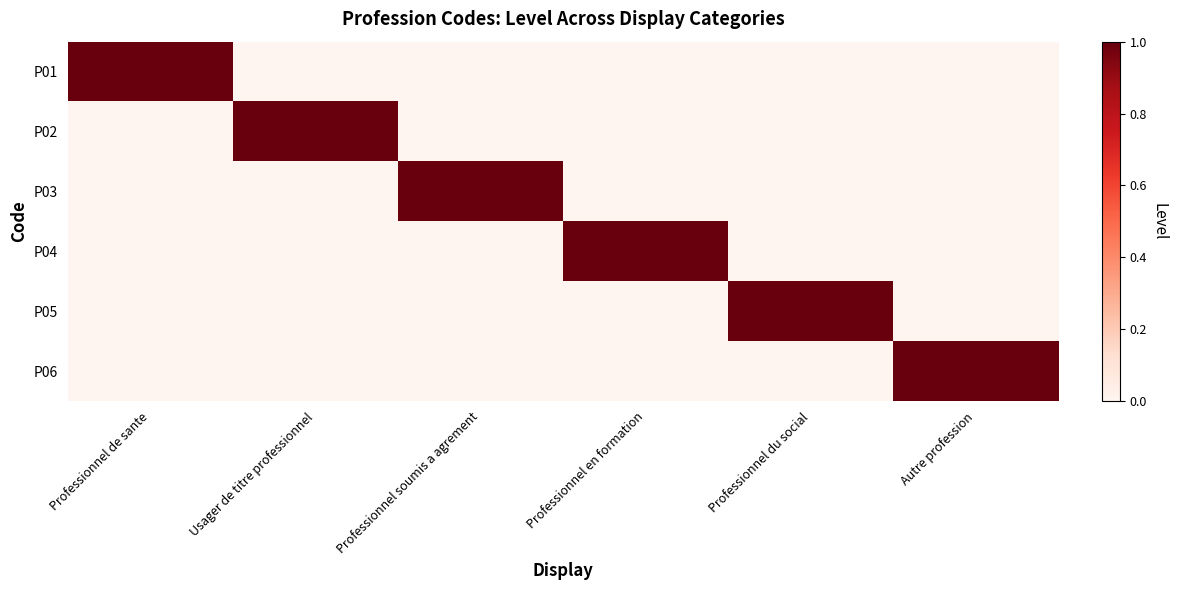

How many distinct data groups are displayed?

6